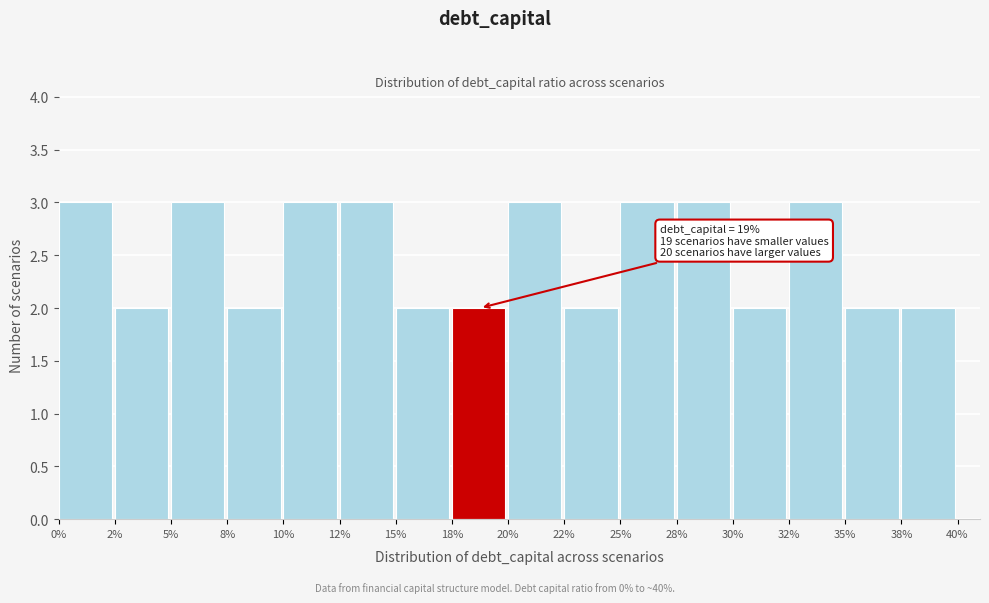

Reading left to right, what are all the values shown in this chart?

3	2	3	2	3	3	2	2	3	2	3	3	2	3	2	2